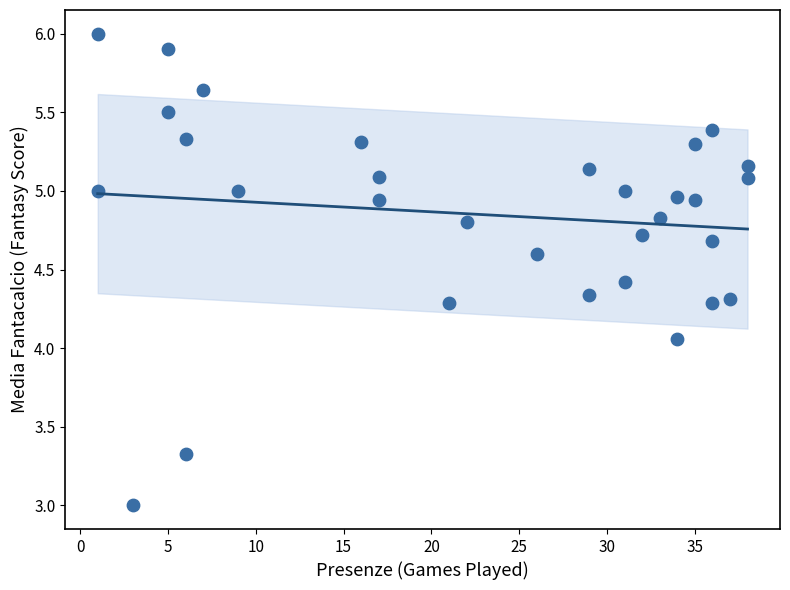

What is the range of X values (max minus min)?

37.0